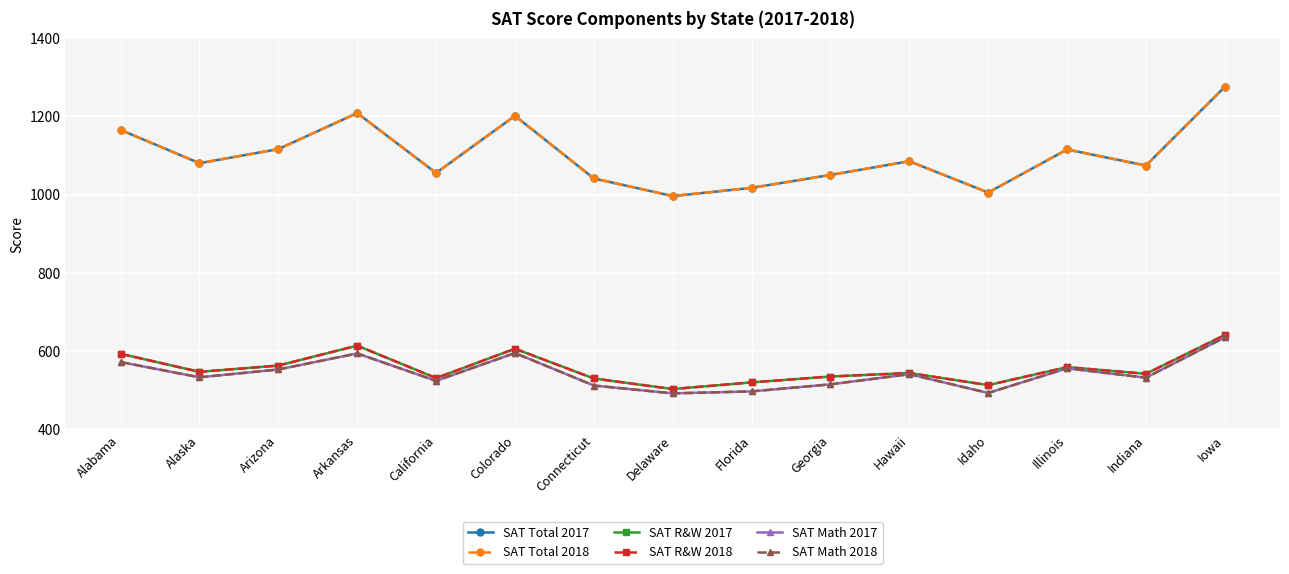

What is the label of the 5th point from the left?

California